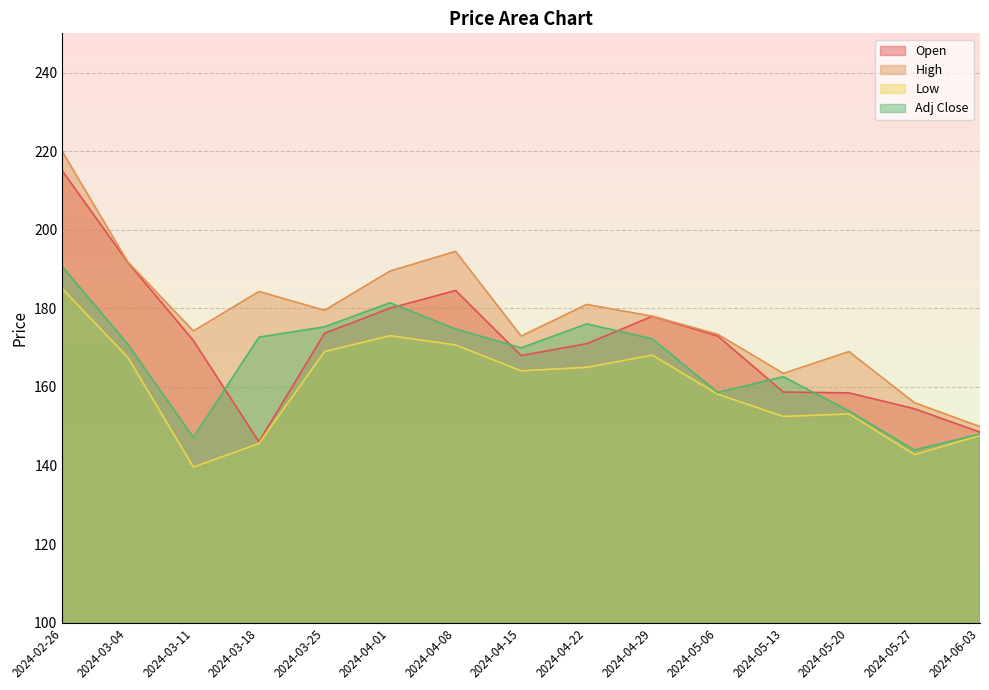

What is the label of the 14th point from the left?

2024-05-27